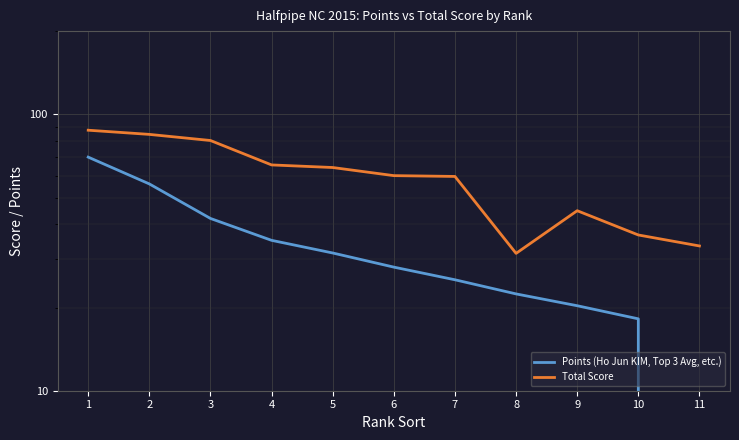

How many data points in Points (Ho Jun KIM, Top 3 Avg, etc.) are above 28?

5